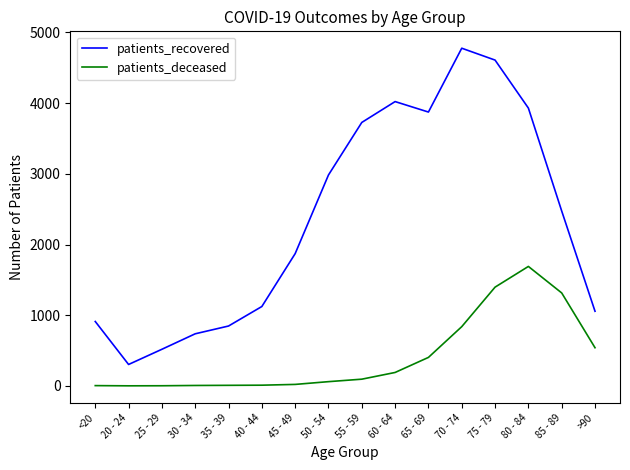

Which series has the widest spread of values?

patients_recovered